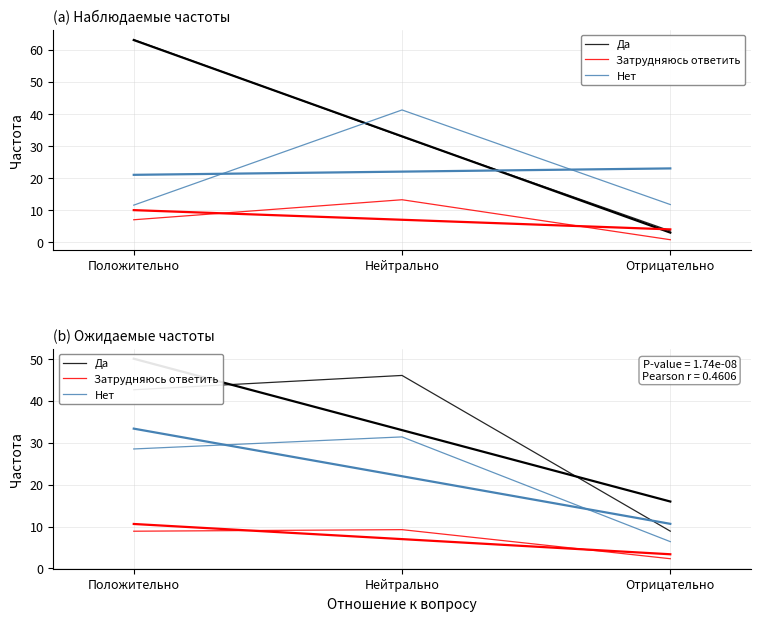

At which category is the sum across all series the highest?

Нейтрально